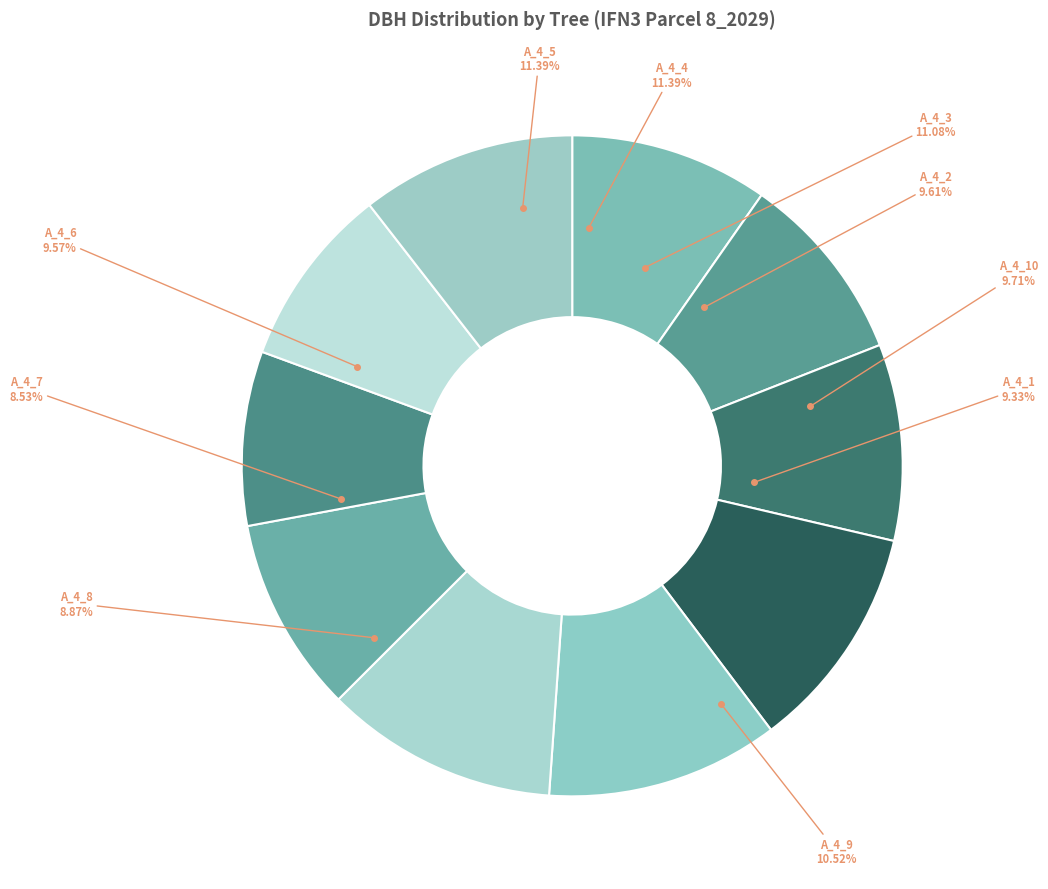

To the nearest percent, what is the difference between the IFN3_8_2029_A_4_5 and IFN3_8_2029_A_4_10 slice percentages?

2%